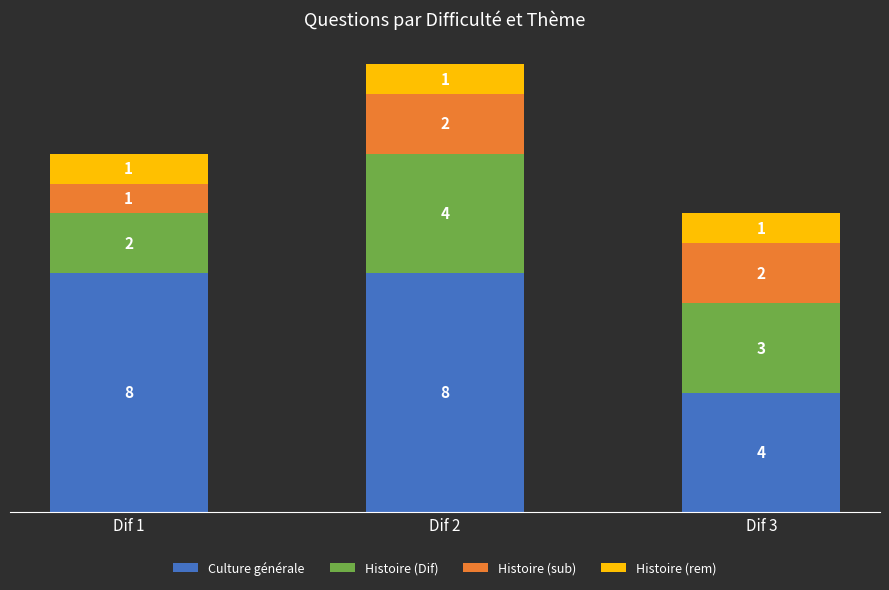

What is the lowest value of the Culture générale series?

4